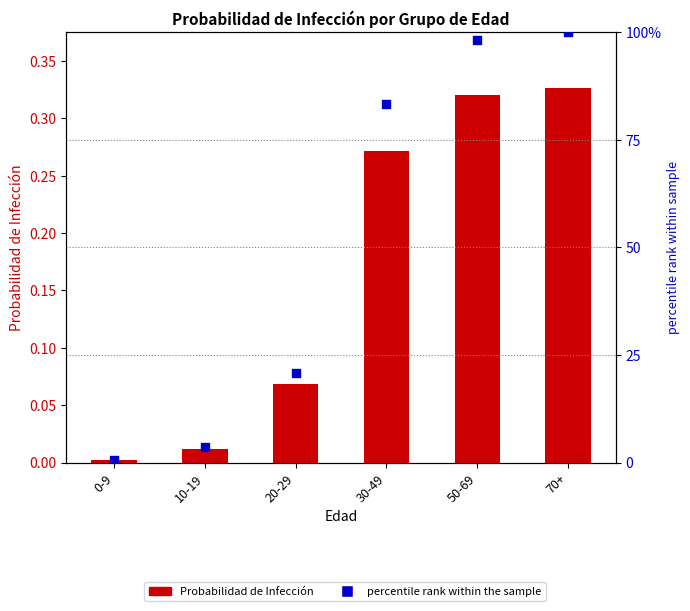

Which series contains the highest Y value?

percentile rank within the sample